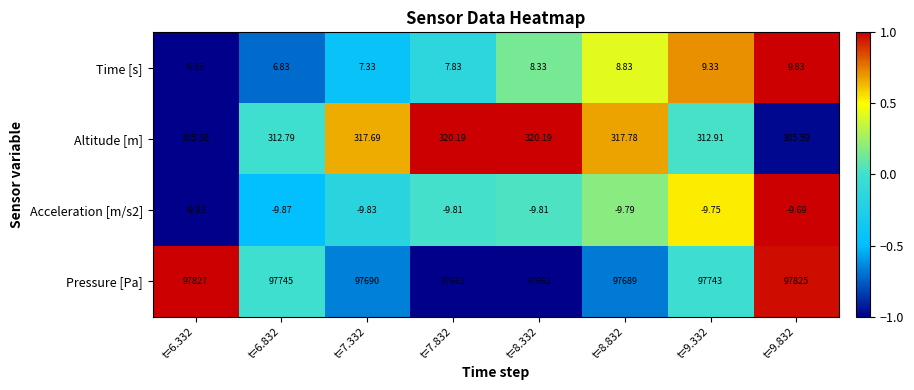

How many categories are shown in the chart?

8